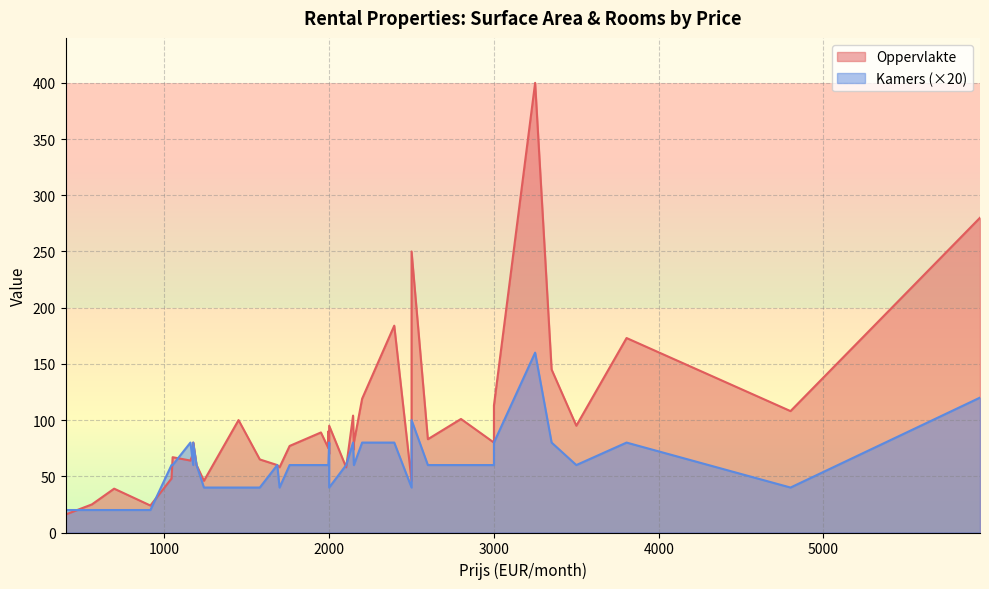

Which series has the widest spread of values?

Oppervlakte